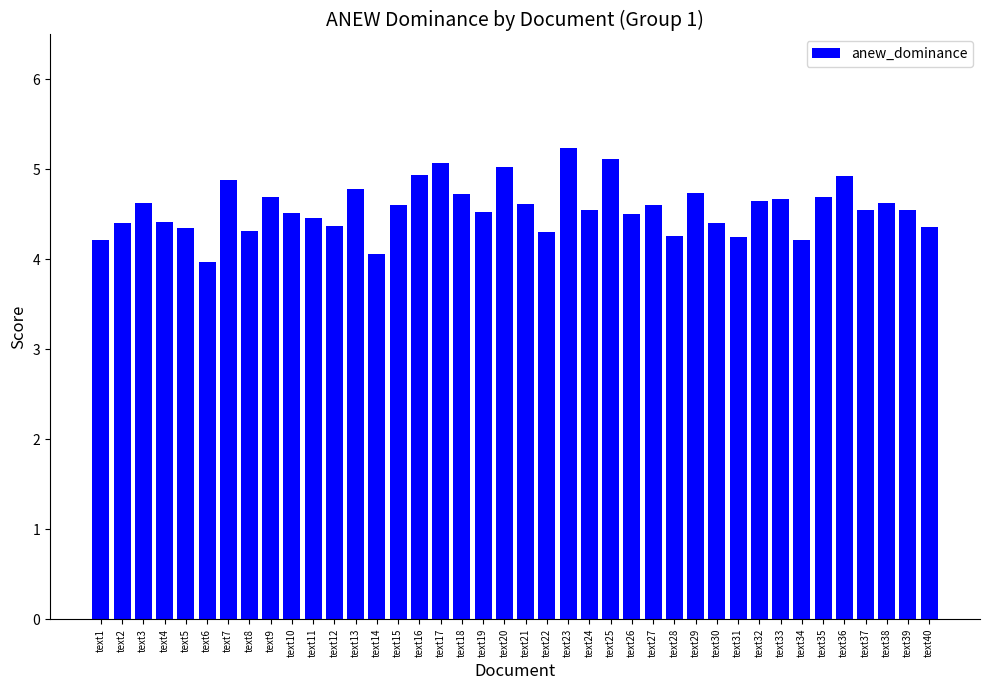

What is the sum of the values at text36 and text35?

9.6